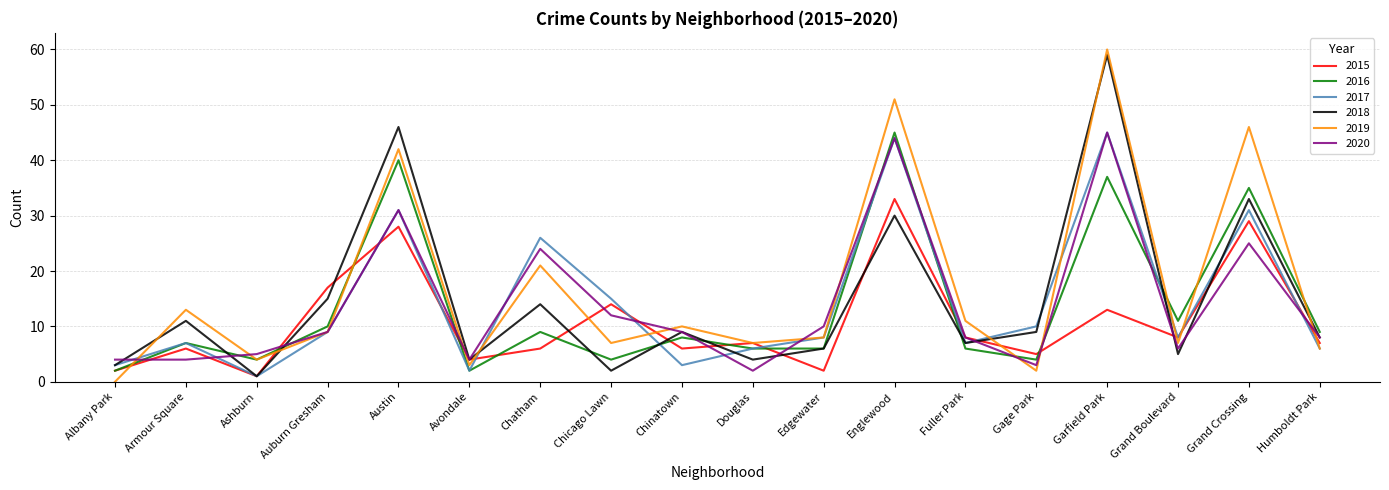

What position from the right is Fuller Park?

6